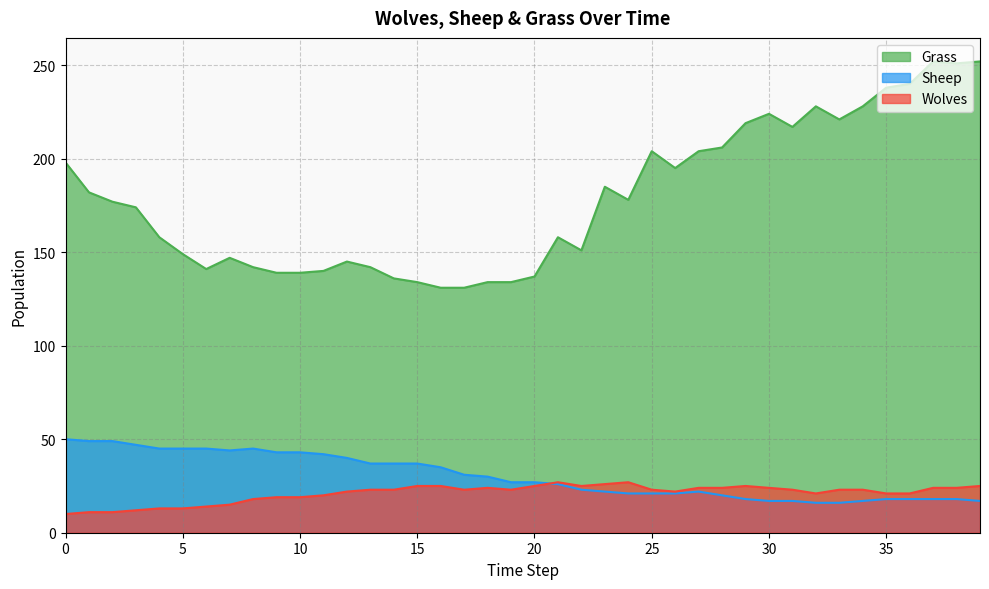

How many values in the Sheep series are below 27?

19